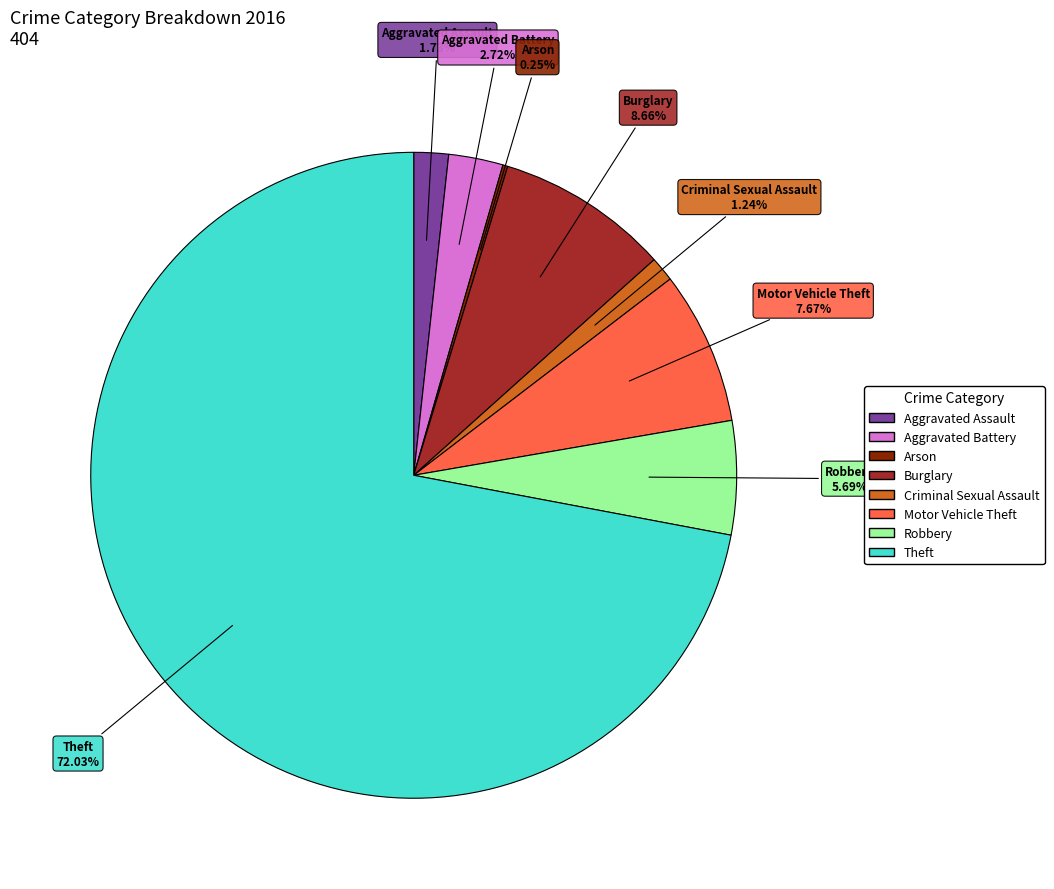

Is Motor Vehicle Theft the majority of the pie?

No